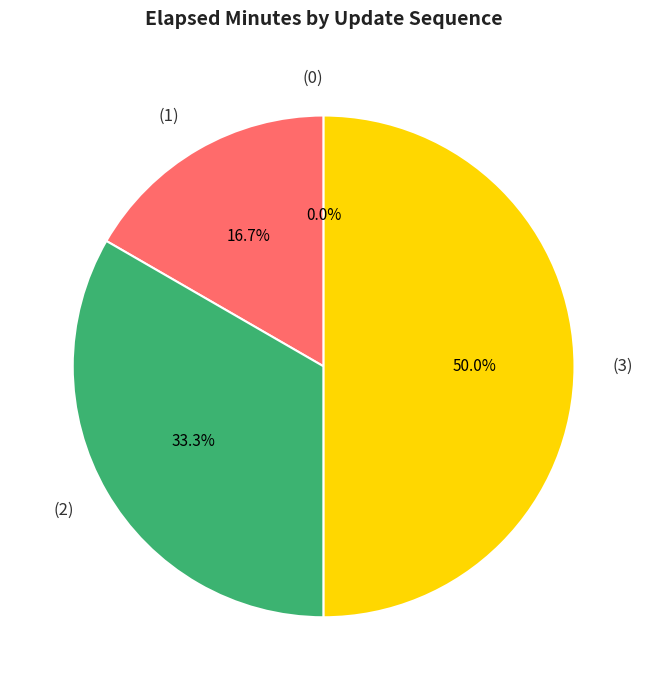

Combined, what portion of the pie is 1 and 0?

16.7%